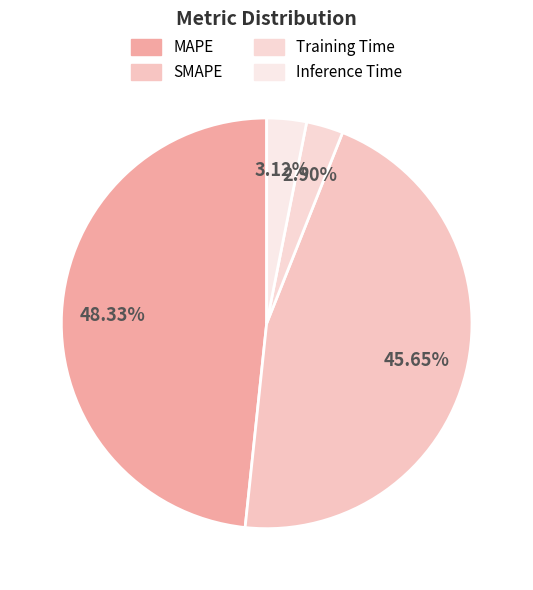

How many slices are in this pie chart?

4